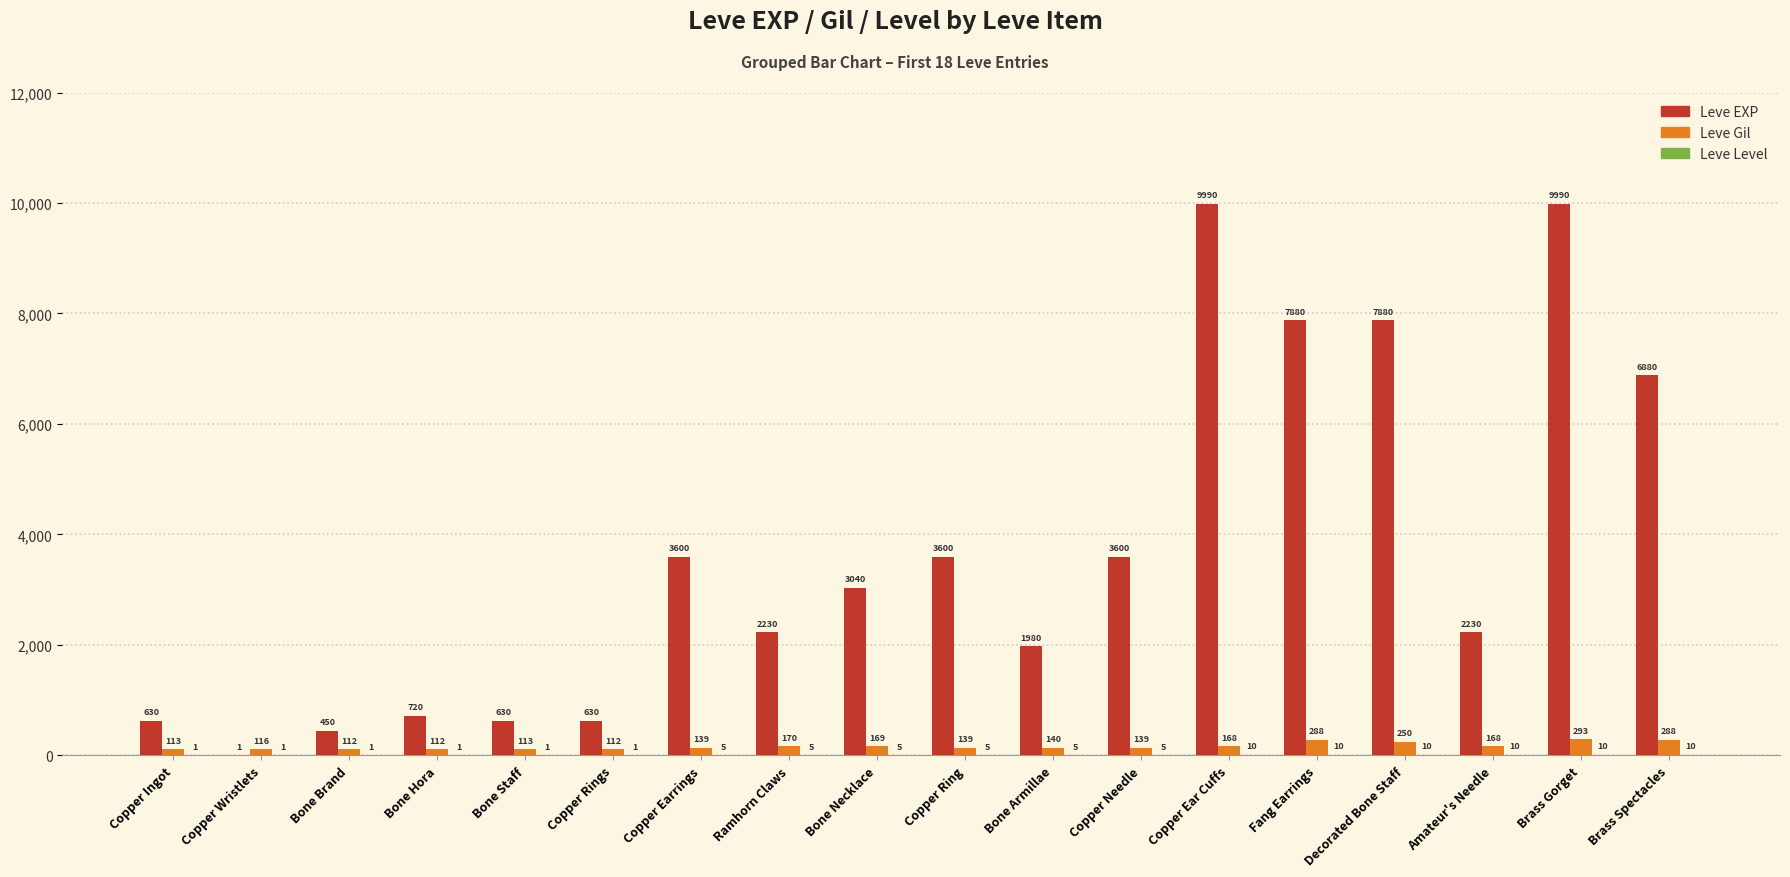

What is the total value across all series at Bone Necklace?

3214